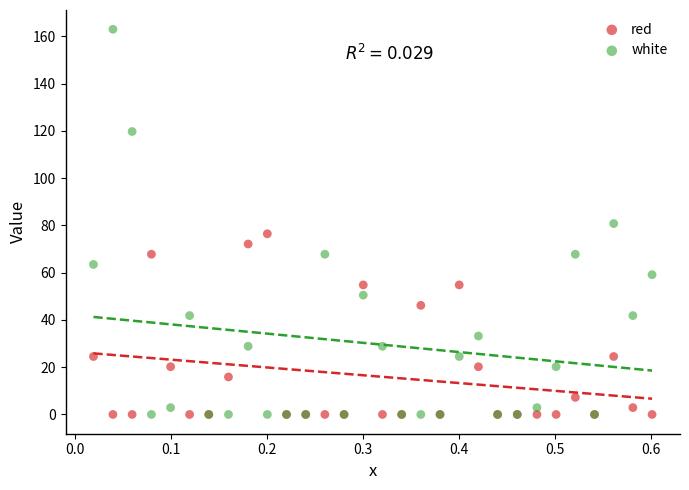

What are all the series names shown in the legend?

red, white